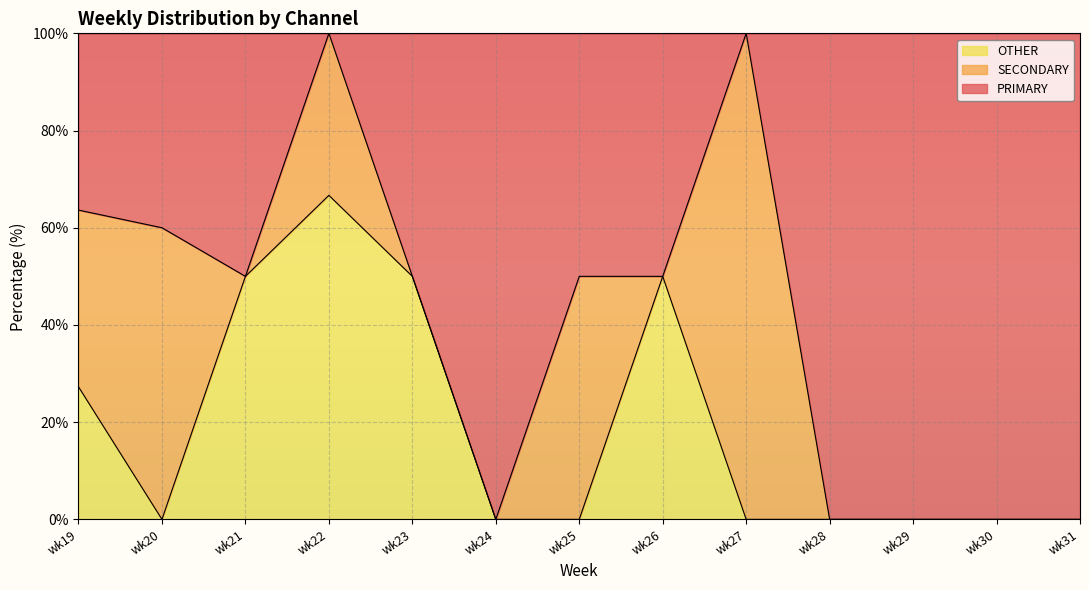

Is it true that OTHER equals -44.2 at wk25?

False